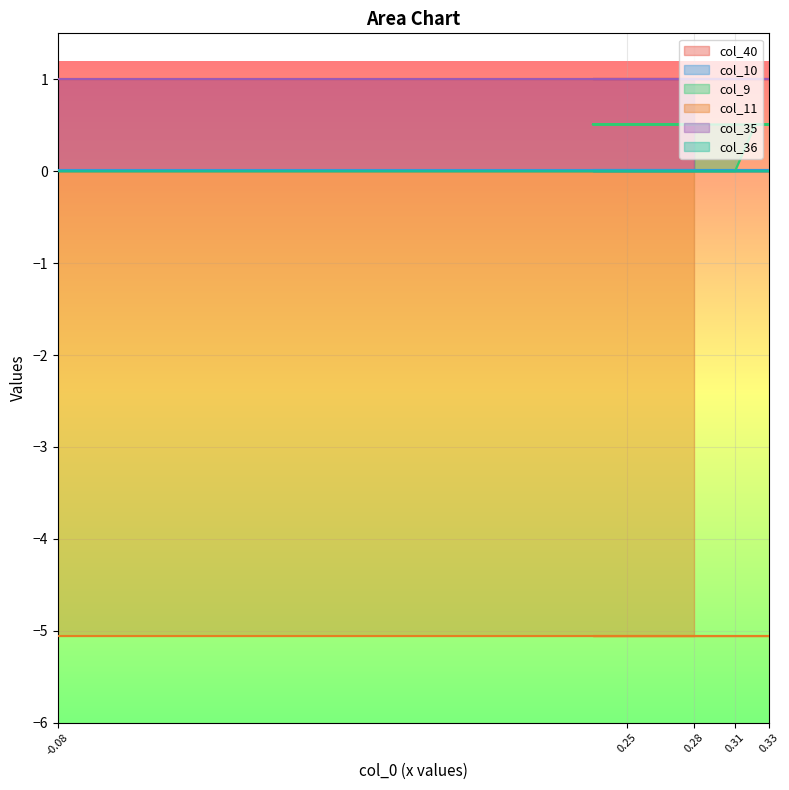

Reading left to right, transcribe all the data shown in this chart.

col_40: 0=1.0	1=1.0	2=1.0	3=1.0	4=1.0	5=1.0	6=1.0	7=1.0	8=1.0
col_10: 0=0.0	1=0.0	2=0.0	3=0.0	4=0.0	5=0.0	6=0.0	7=0.0	8=0.0
col_9: 0=0.0	1=0.0	2=0.0	3=0.5	4=0.5	5=0.5	6=0.5	7=0.5	8=0.5
col_11: 0=-5.1	1=-5.1	2=-5.1	3=-5.1	4=-5.1	5=-5.1	6=-5.1	7=-5.1	8=-5.1
col_35: 0=1.0	1=1.0	2=1.0	3=1.0	4=1.0	5=1.0	6=1.0	7=1.0	8=1.0
col_36: 0=0.0	1=0.0	2=0.0	3=0.0	4=0.0	5=0.0	6=0.0	7=0.0	8=0.0